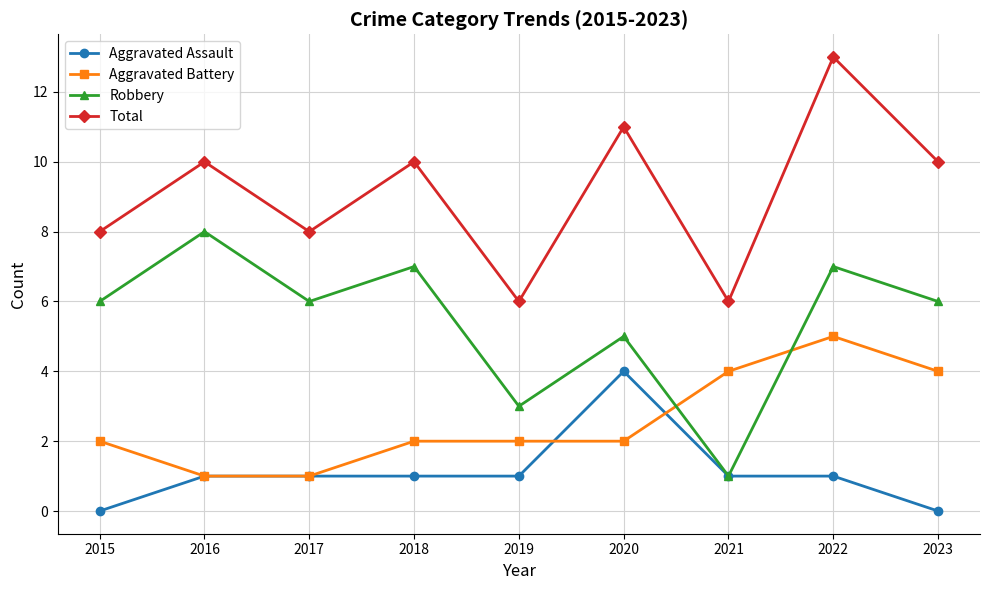

Rank the series at 2023 from highest to lowest value.

Total, Robbery, Aggravated Battery, Aggravated Assault